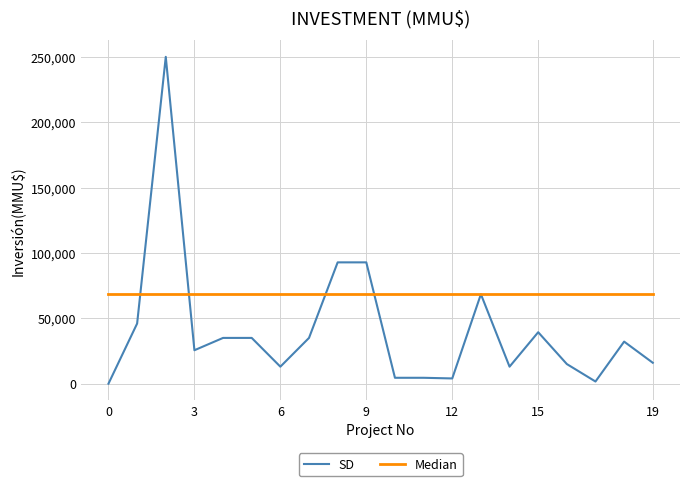

Which series has the largest total across all categories?

Median